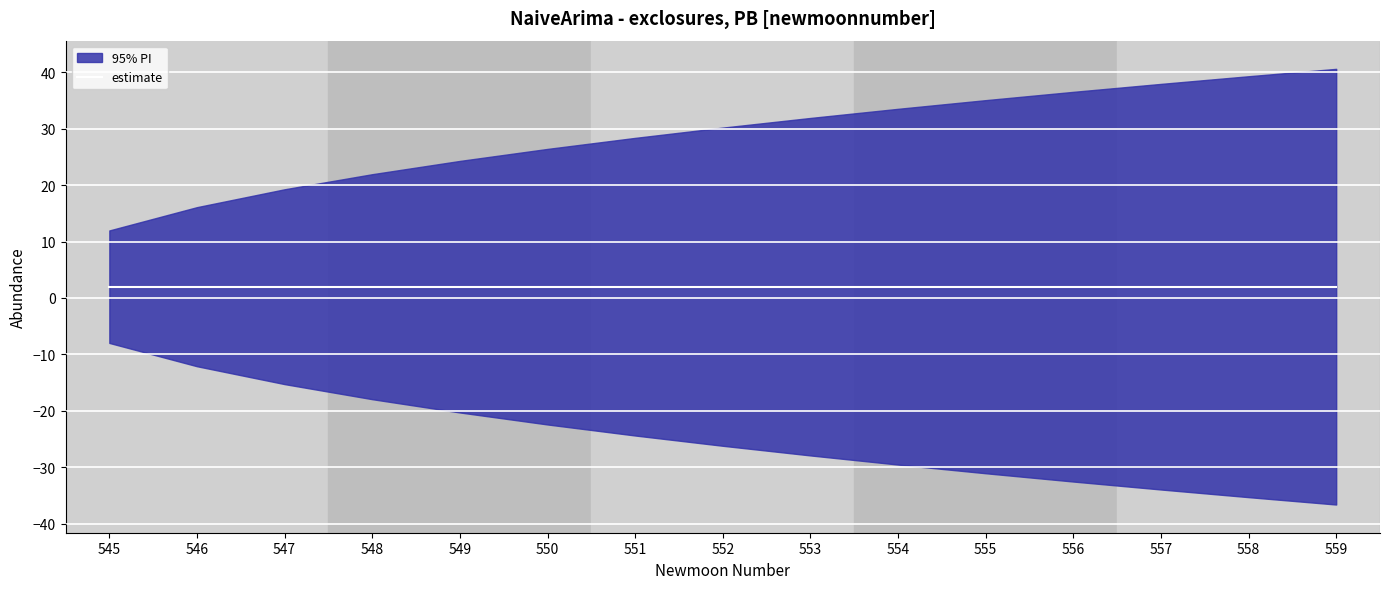

True or false: lower_pi and estimate cross at least once.

False